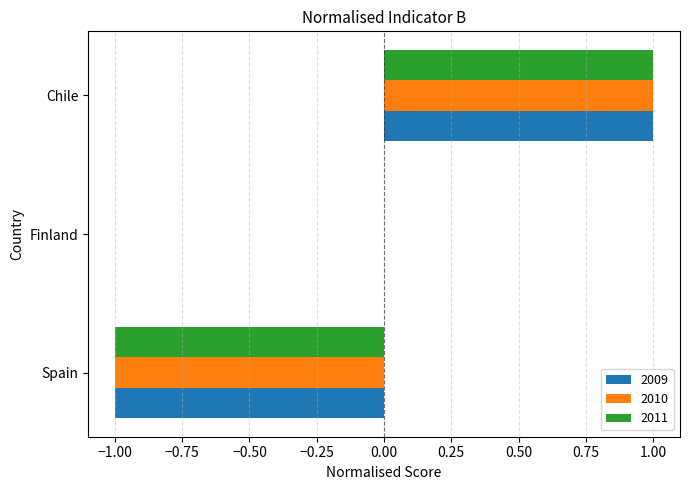

What are all the series names shown in the legend?

2009, 2010, 2011